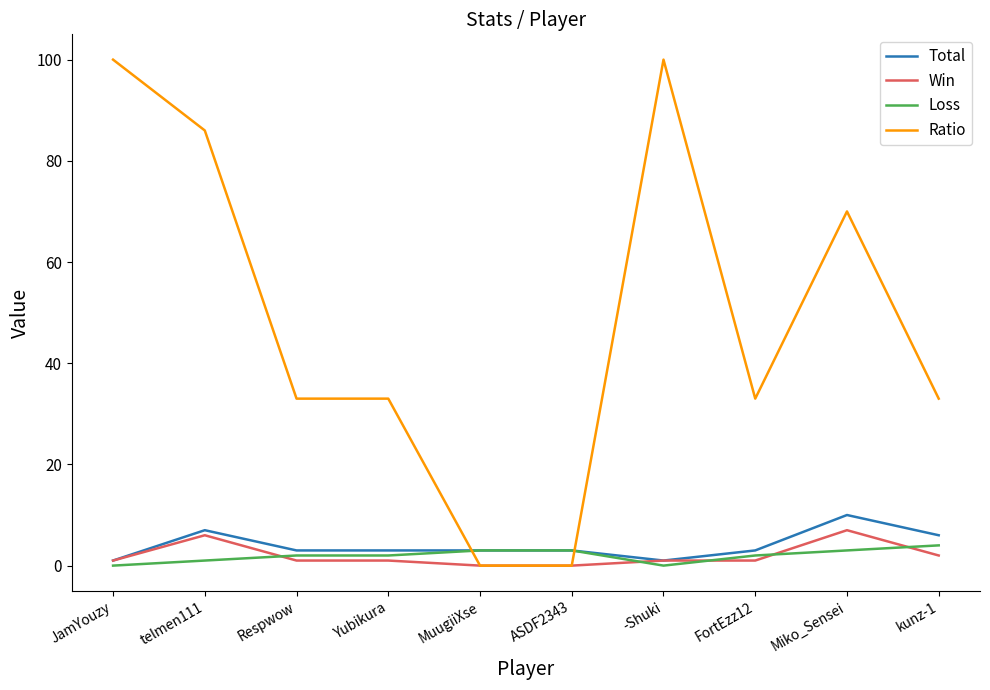

How many intersections are there between Ratio and Loss?

2